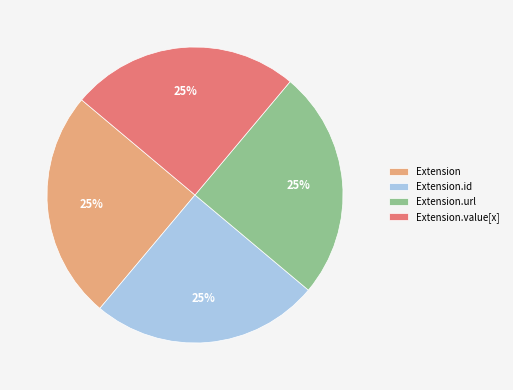

What percentage is the Extension.id slice, to the nearest percent?

25%